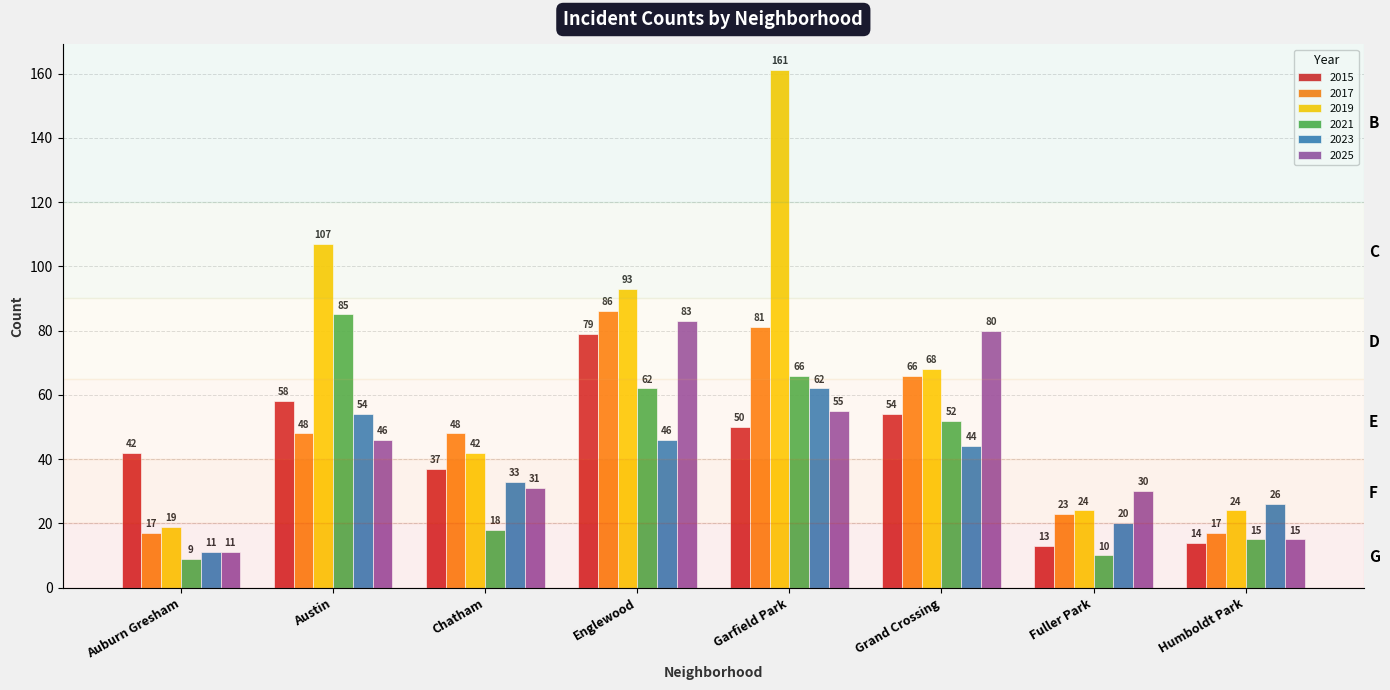

Reading right to left, what are all the values shown in this chart?

2015: 14	13	54	50	79	37	58	42
2017: 17	23	66	81	86	48	48	17
2019: 24	24	68	161	93	42	107	19
2021: 15	10	52	66	62	18	85	9
2023: 26	20	44	62	46	33	54	11
2025: 15	30	80	55	83	31	46	11